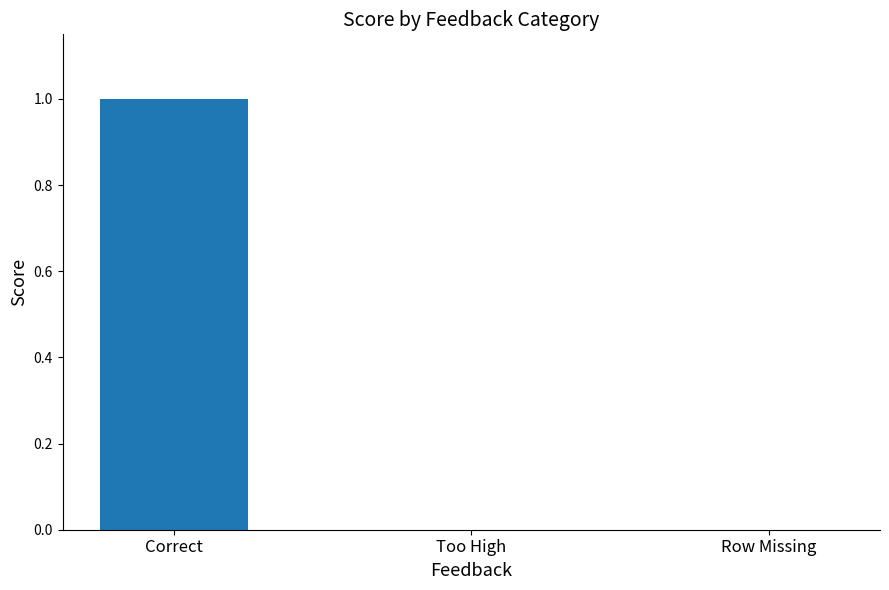

Is it true that the value at Correct is 1?

True